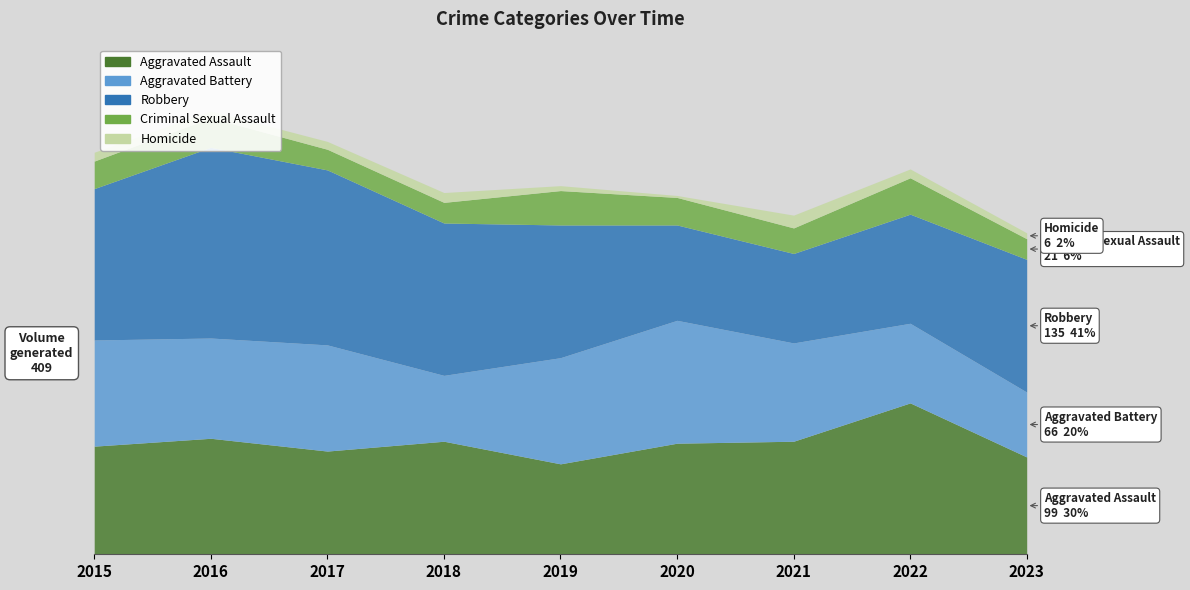

At how many categories does at least one series exceed 121?

8